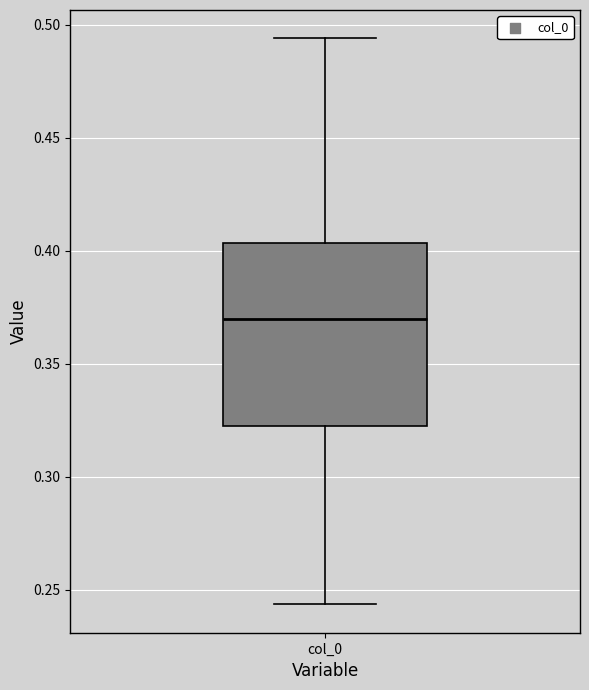

Transcribe this box plot: give where the median line is, the range the box spans, and where the two whiskers end, as read against the y-axis. The values are not printed on the chart, so give them approximately, as read against the axis.

median 0.370, box 0.325 to 0.405, whiskers 0.245 to 0.495